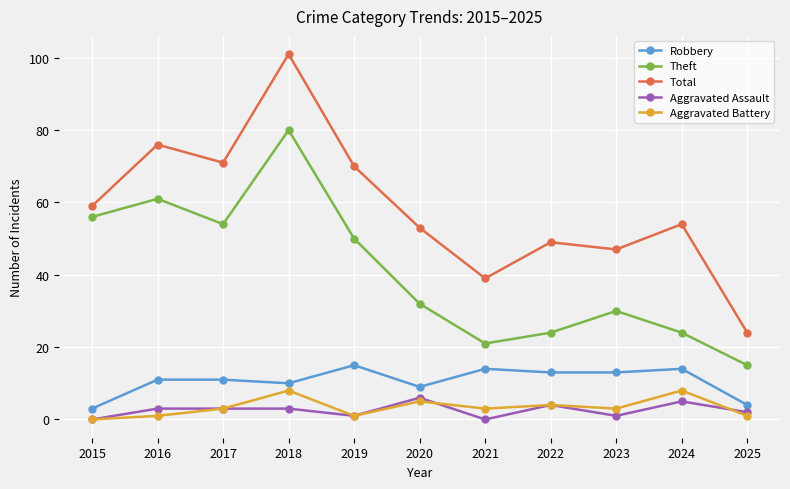

What is the greatest value displayed?

101